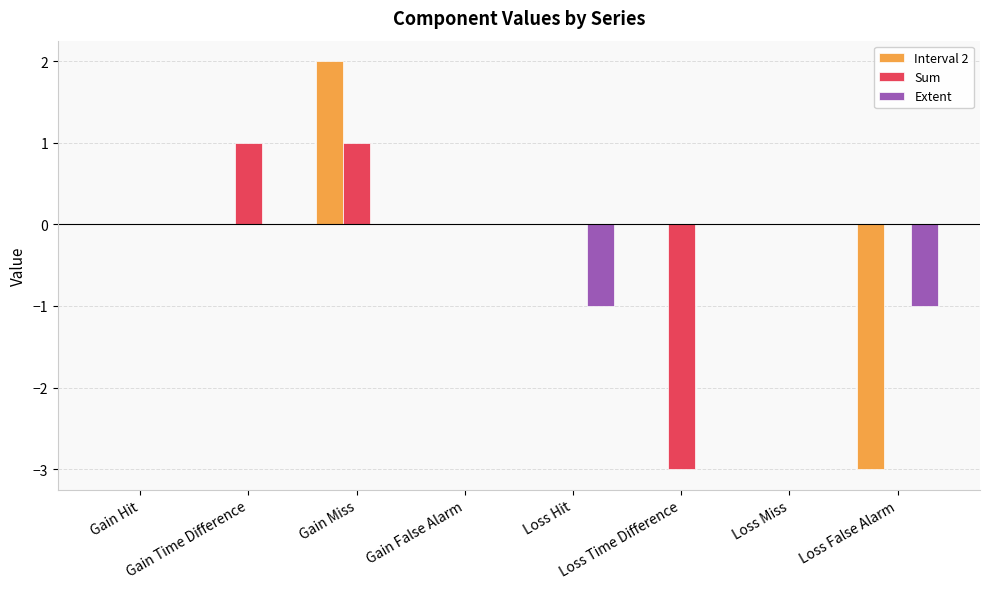

How many distinct data groups are displayed?

3